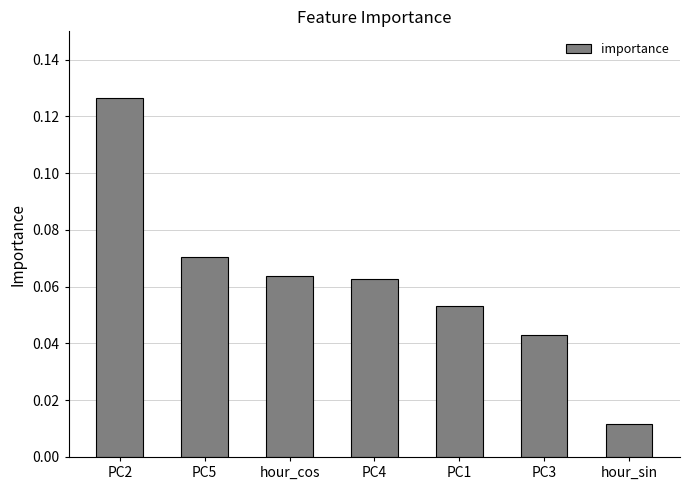

What is the label of the 1st bar from the left?

PC2